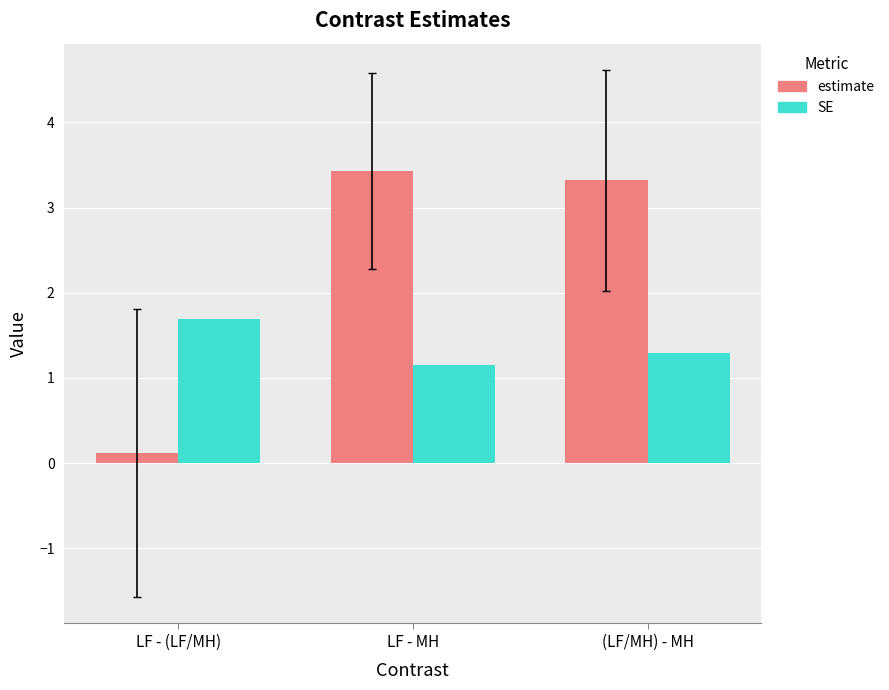

How many data points does each series have?

3